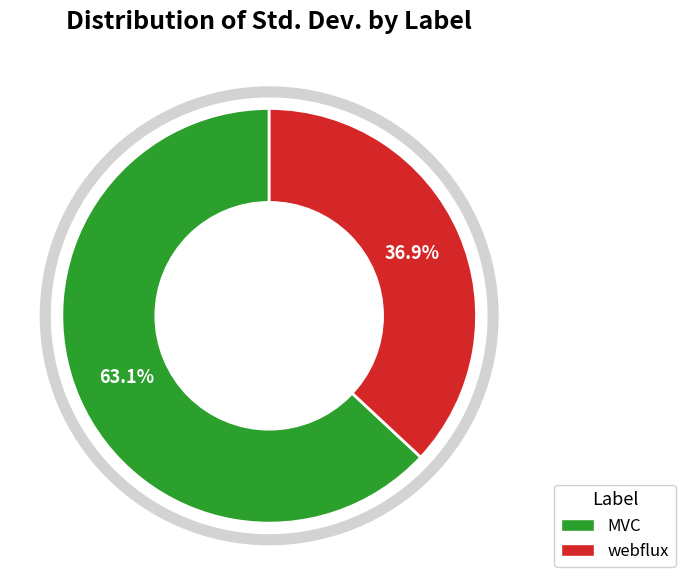

Does webflux account for over 50% of the chart?

No